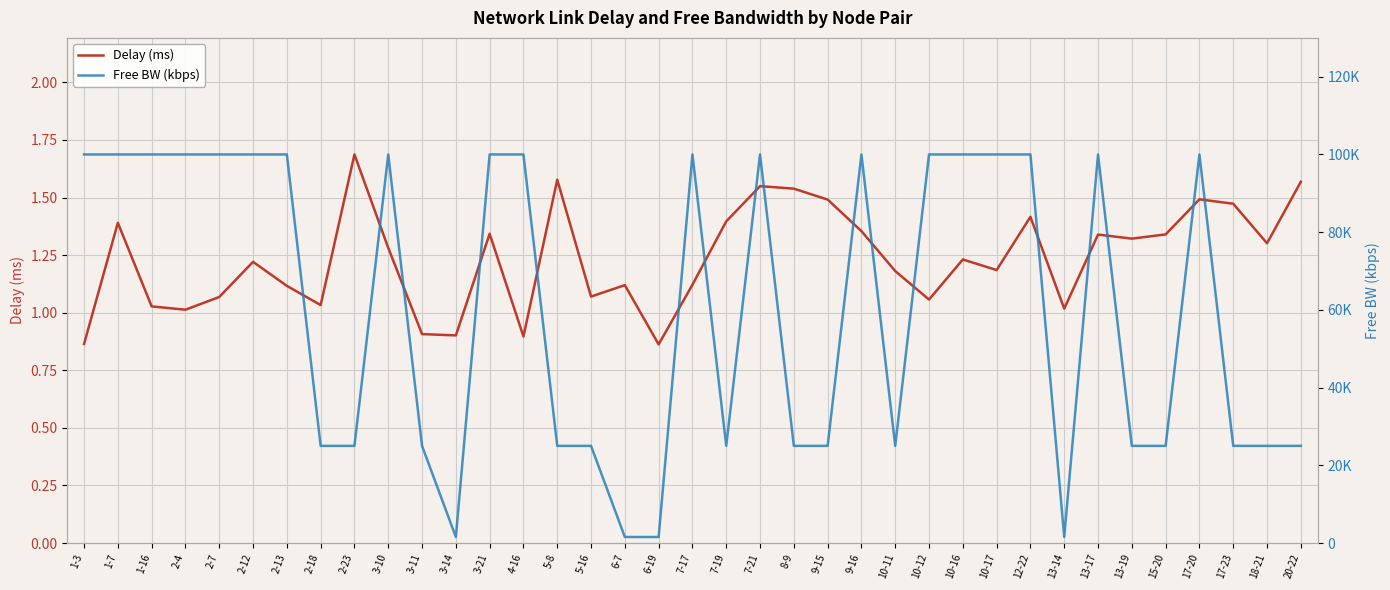

Where is the first local minimum for Delay (ms)?

2-4